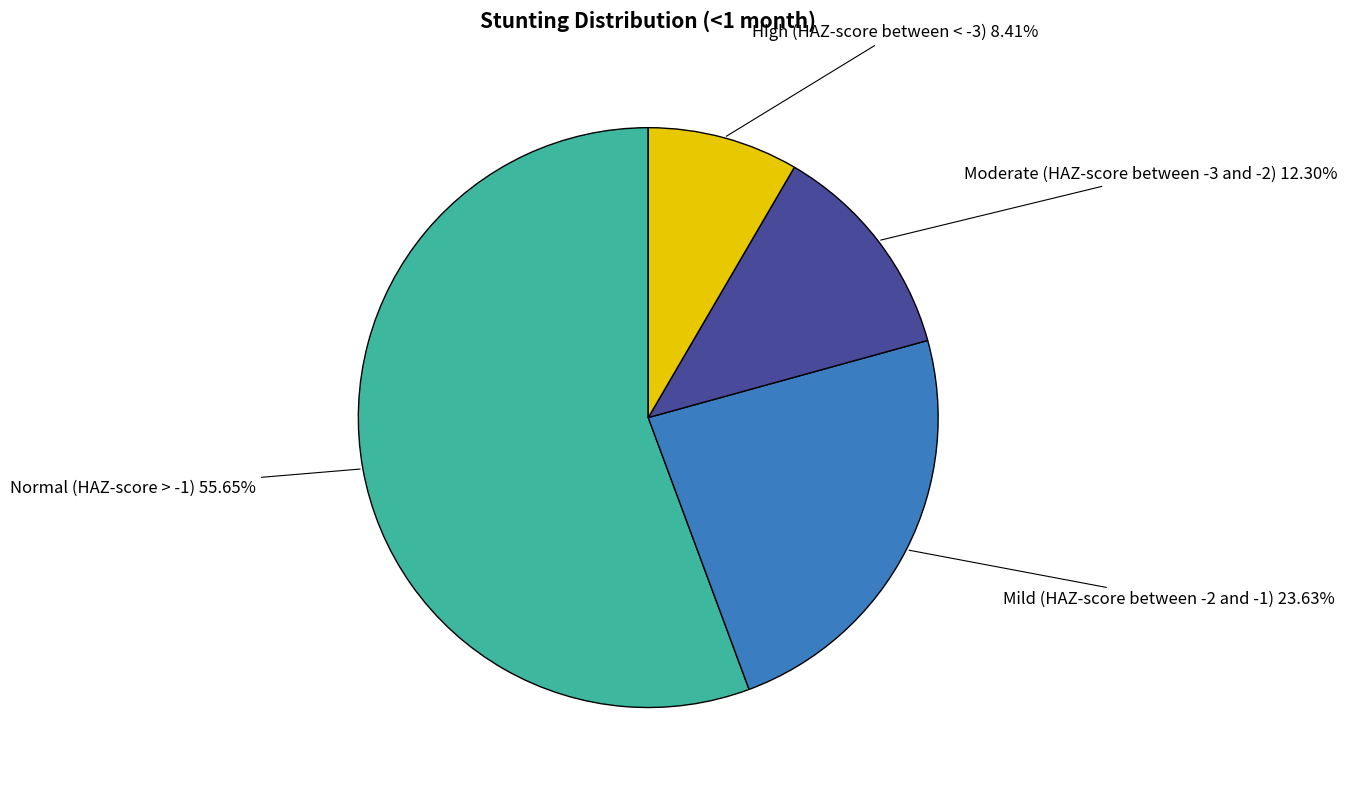

How many slices are in this pie chart?

4